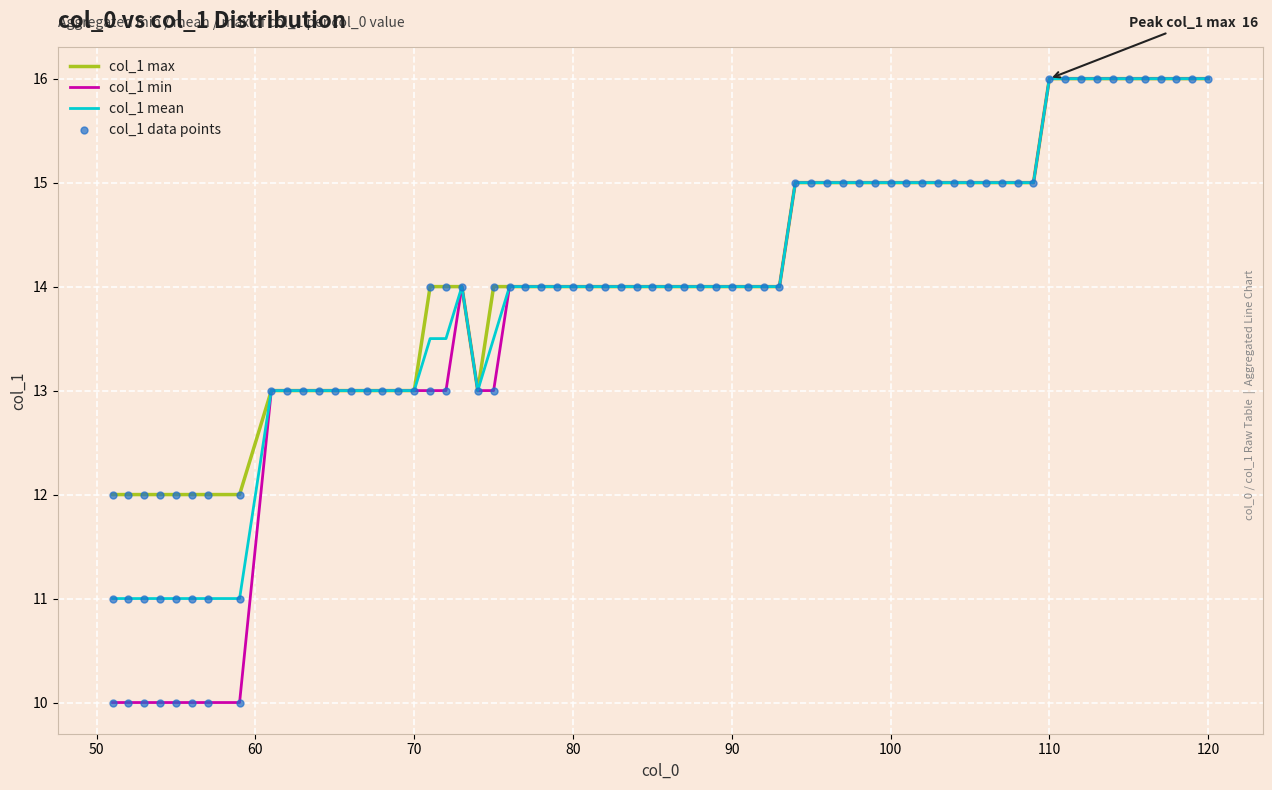

Which series has the largest range (max minus min)?

col_1 min